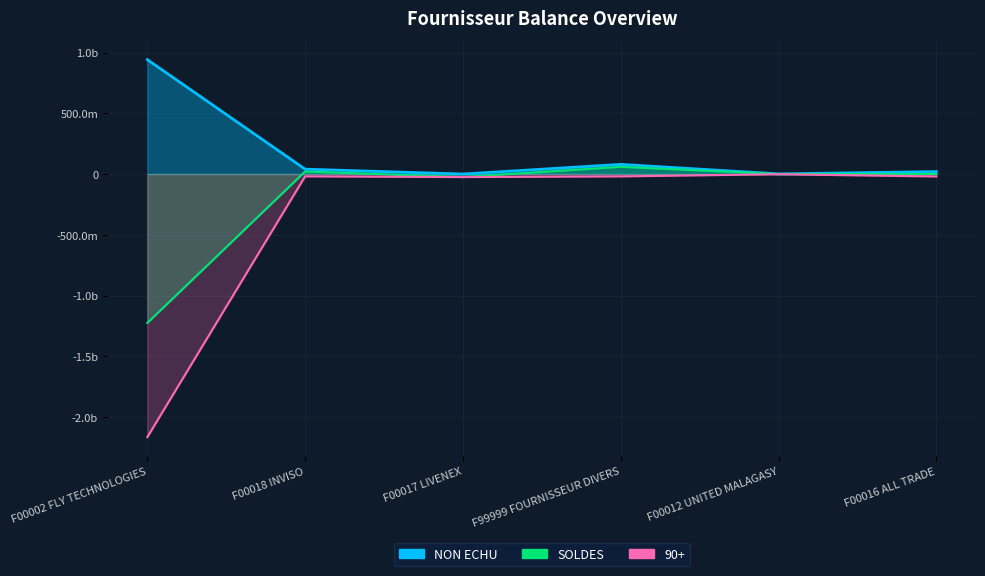

Where is 90+ nearest to the value -1083621351?

F00017 LIVENEX